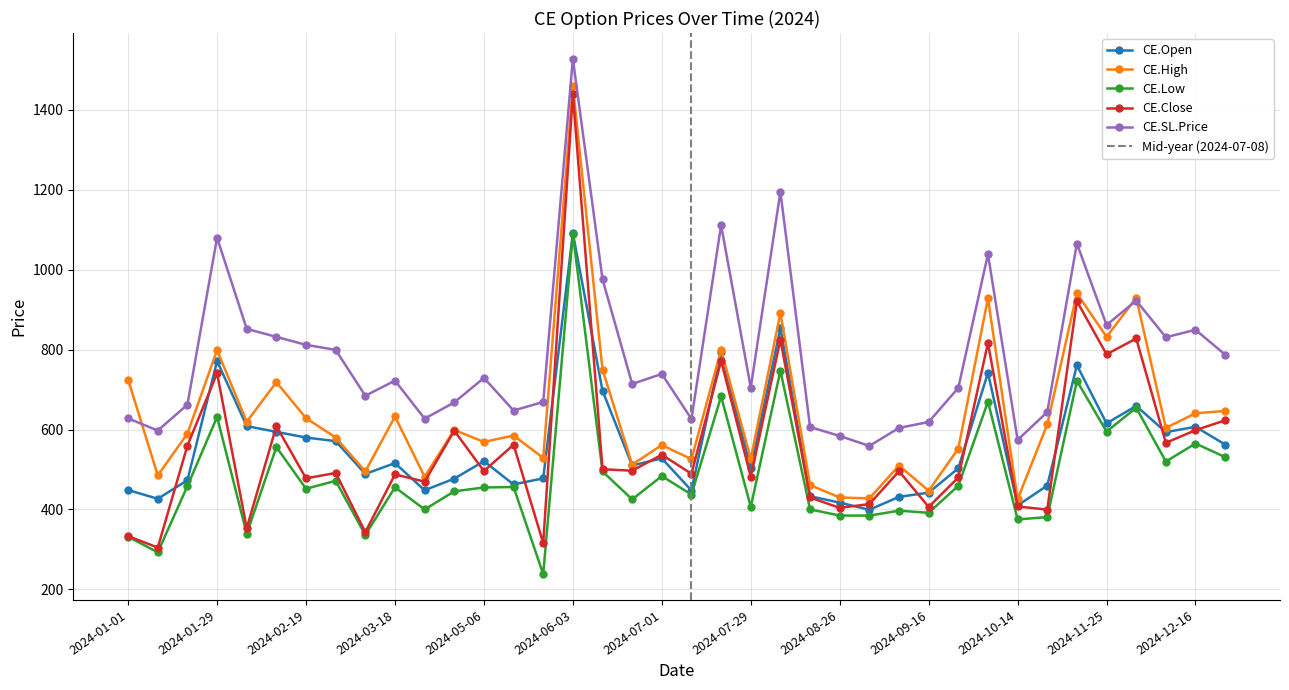

What is the spread (max minus min) of values at 2024-02-12?

275.6